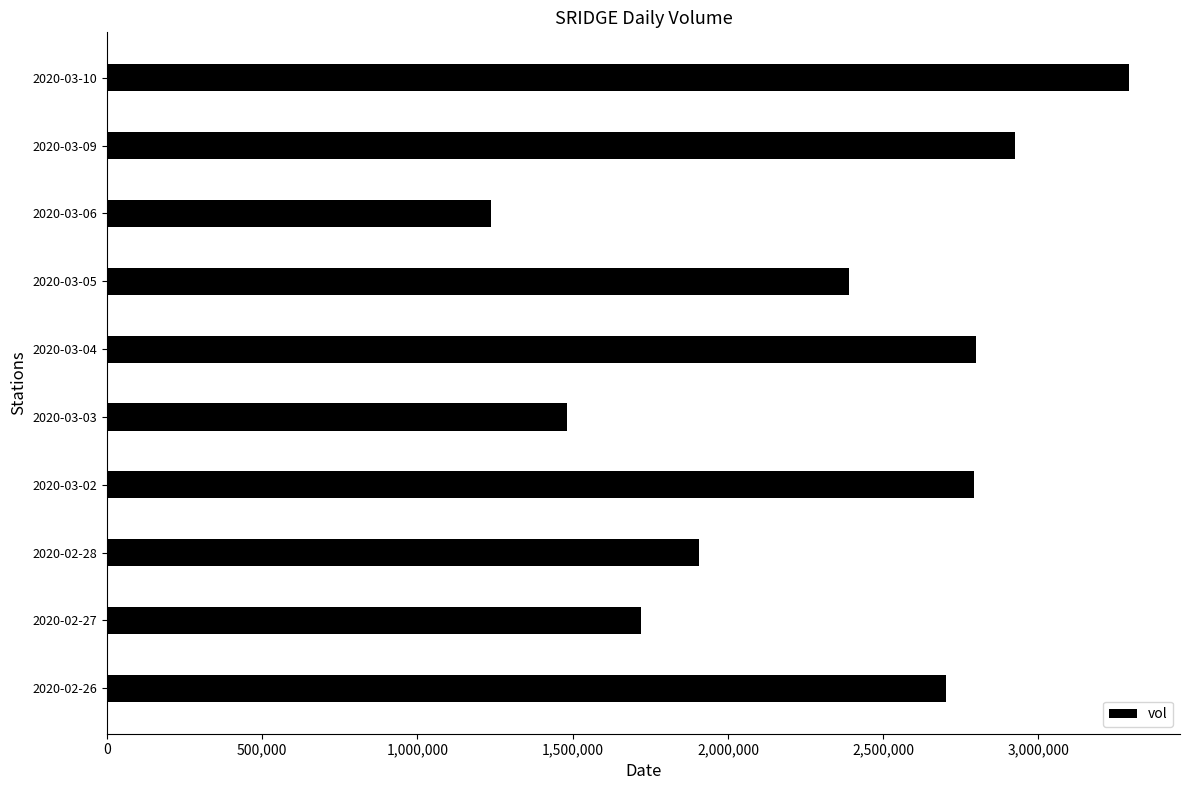

What is the difference between the maximum and minimum values?

2054800